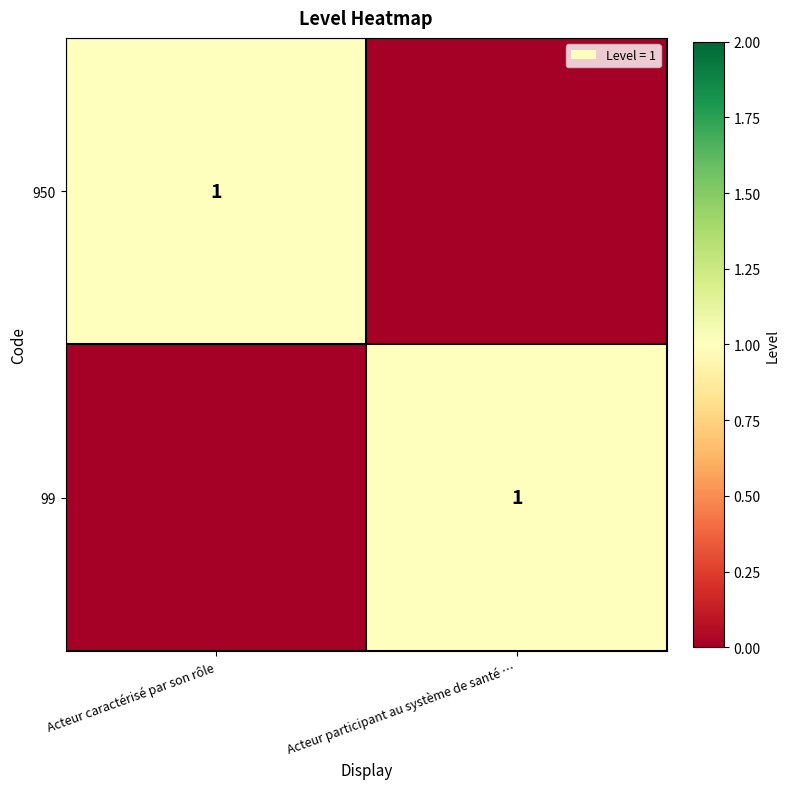

Is it true that 99 equals 0 at Acteur participant au système de santé …?

False